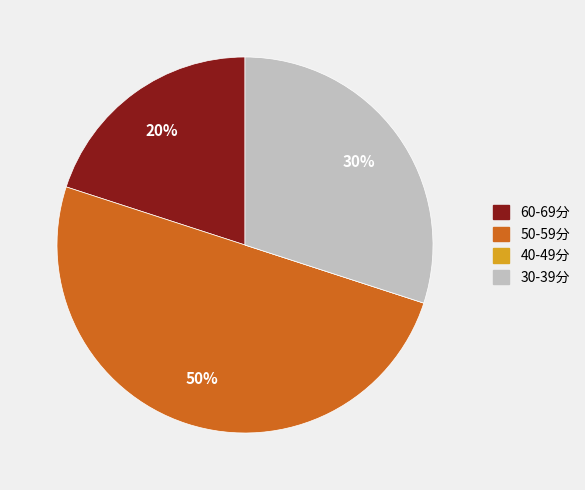

To the nearest percent, what is the average slice percentage?

25%